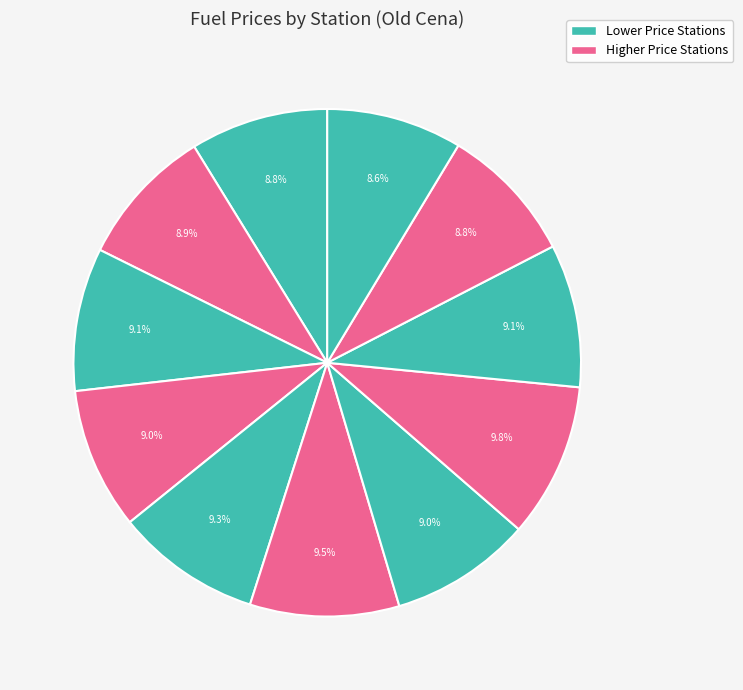

How many slices are in this pie chart?

11